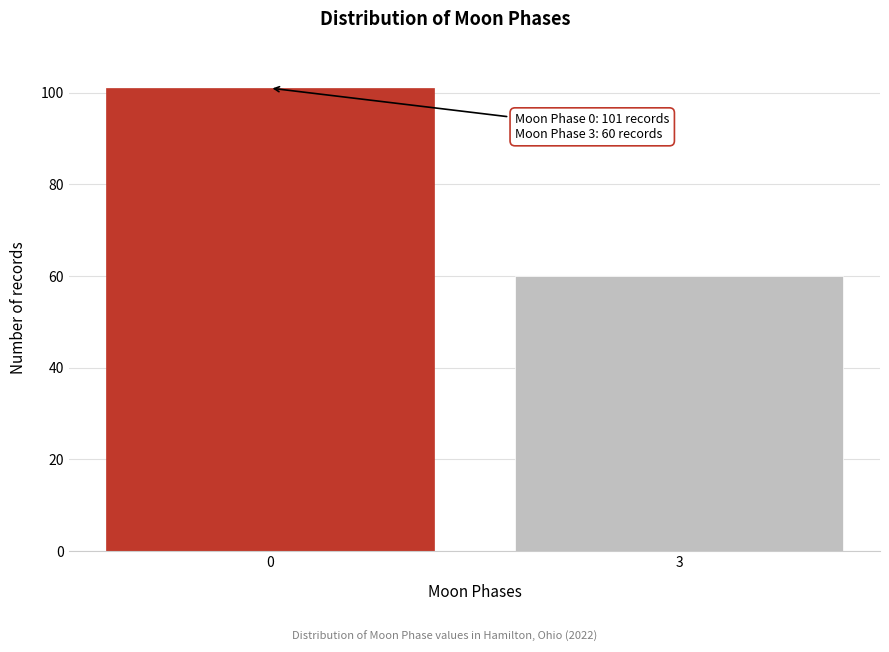

Reading left to right, extract all data points from this chart.

101	60